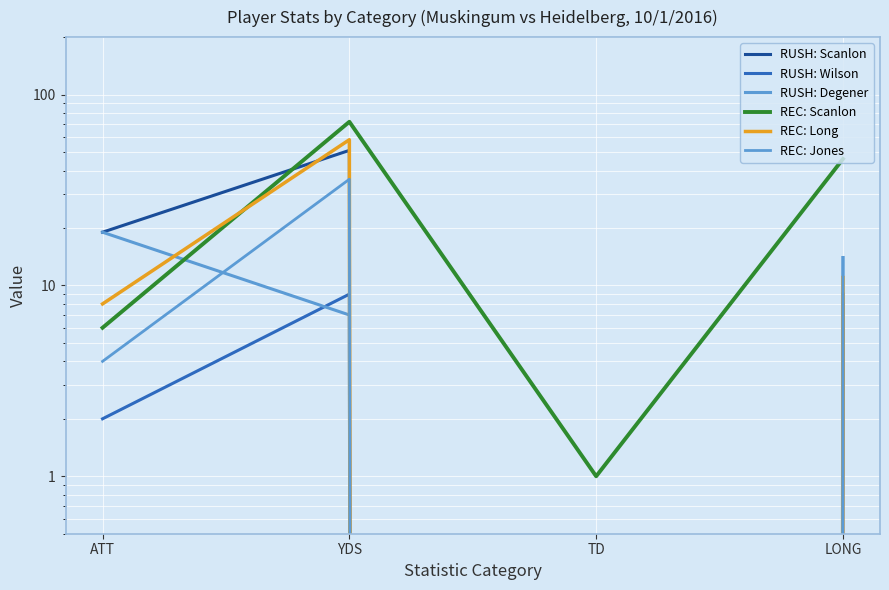

What is the difference between the REC: Long values at LONG and ATT?

3